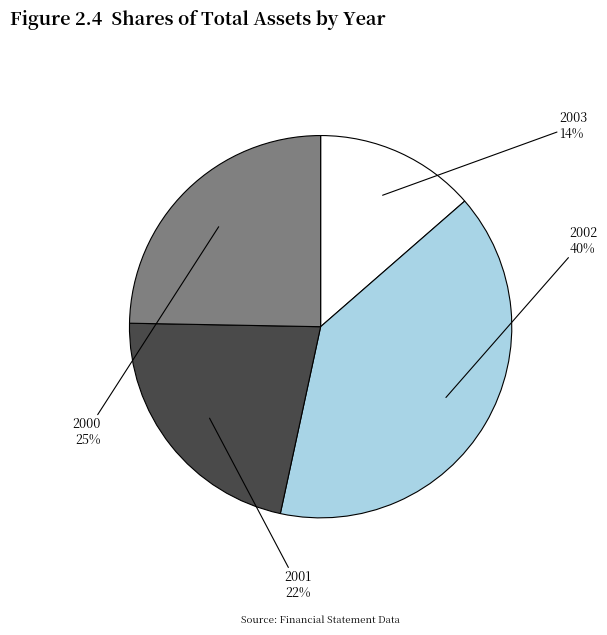

Count the number of slices in the pie.

4